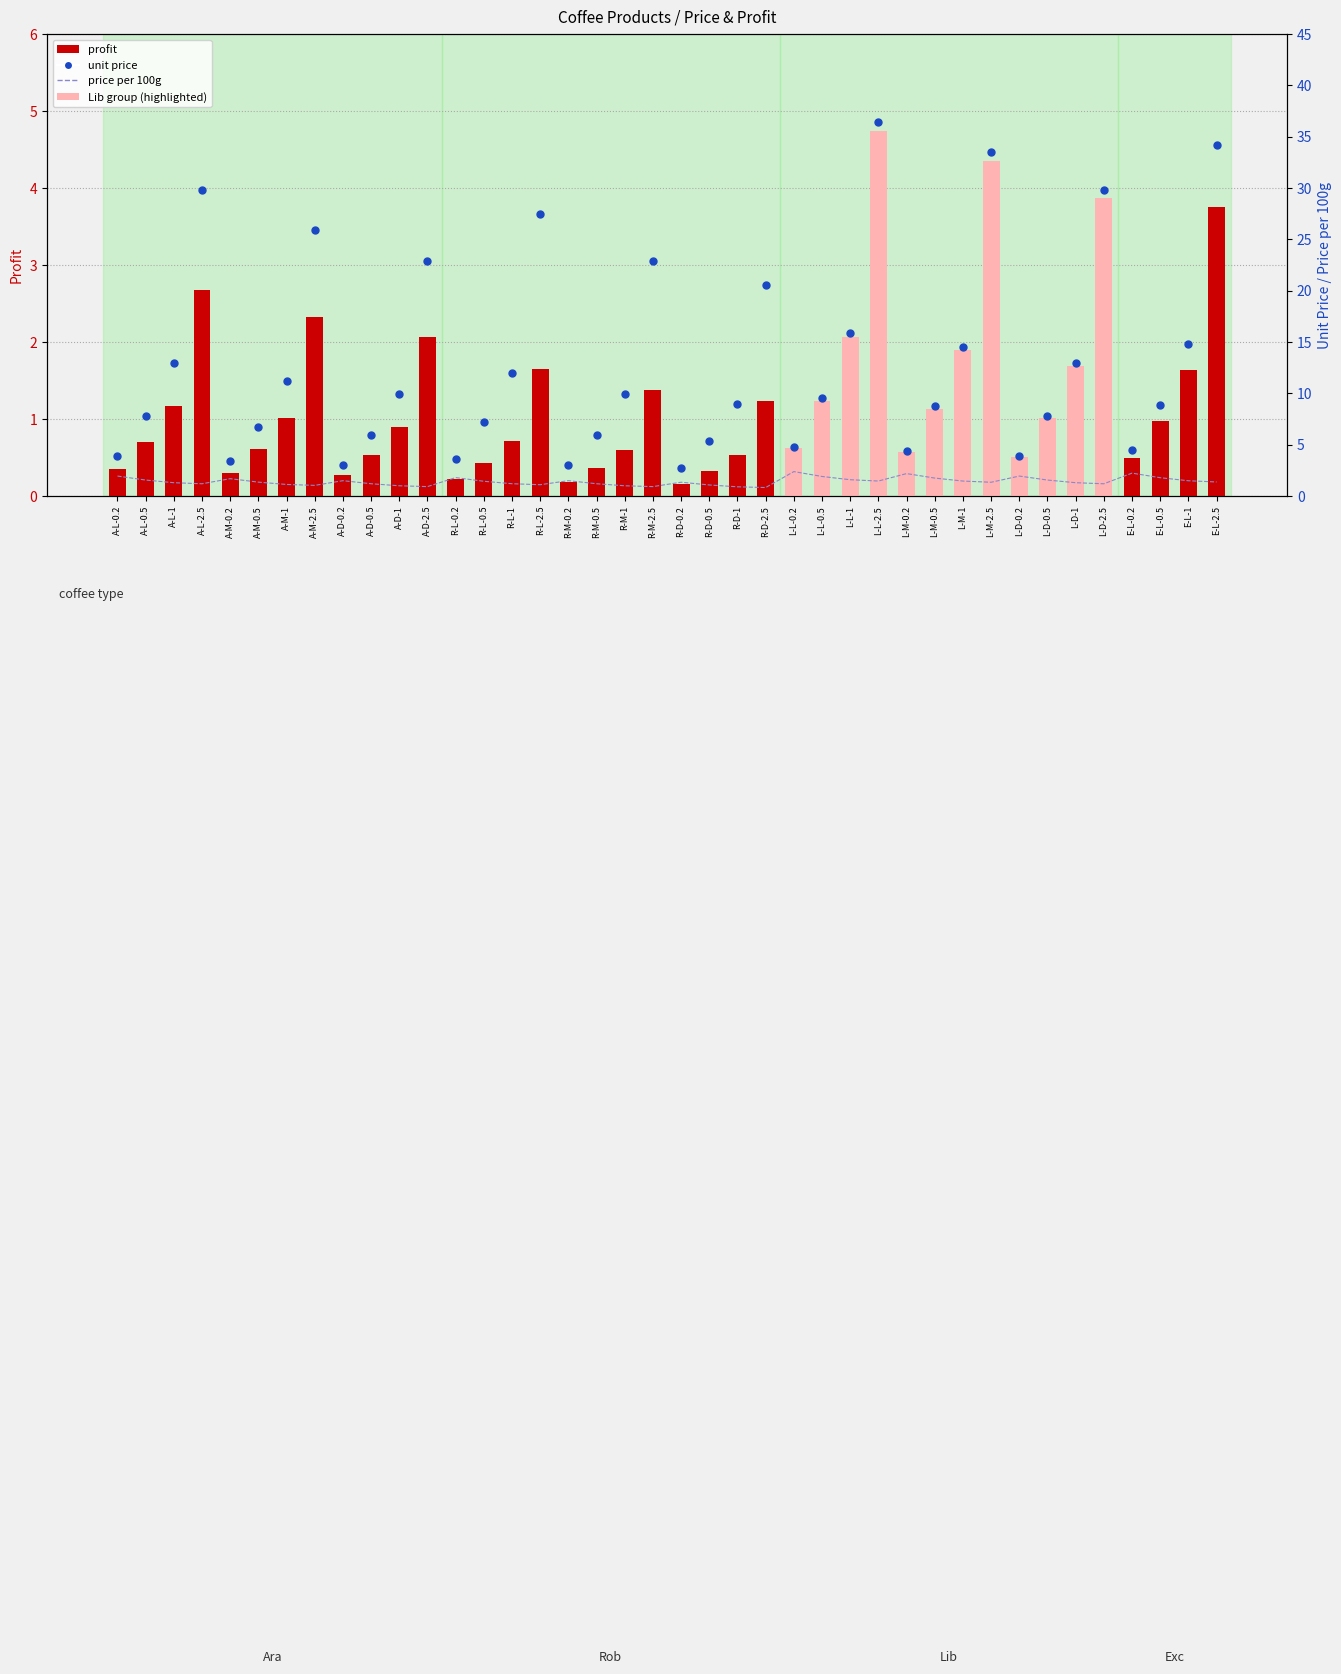

Which series reaches the maximum Y coordinate?

unit price